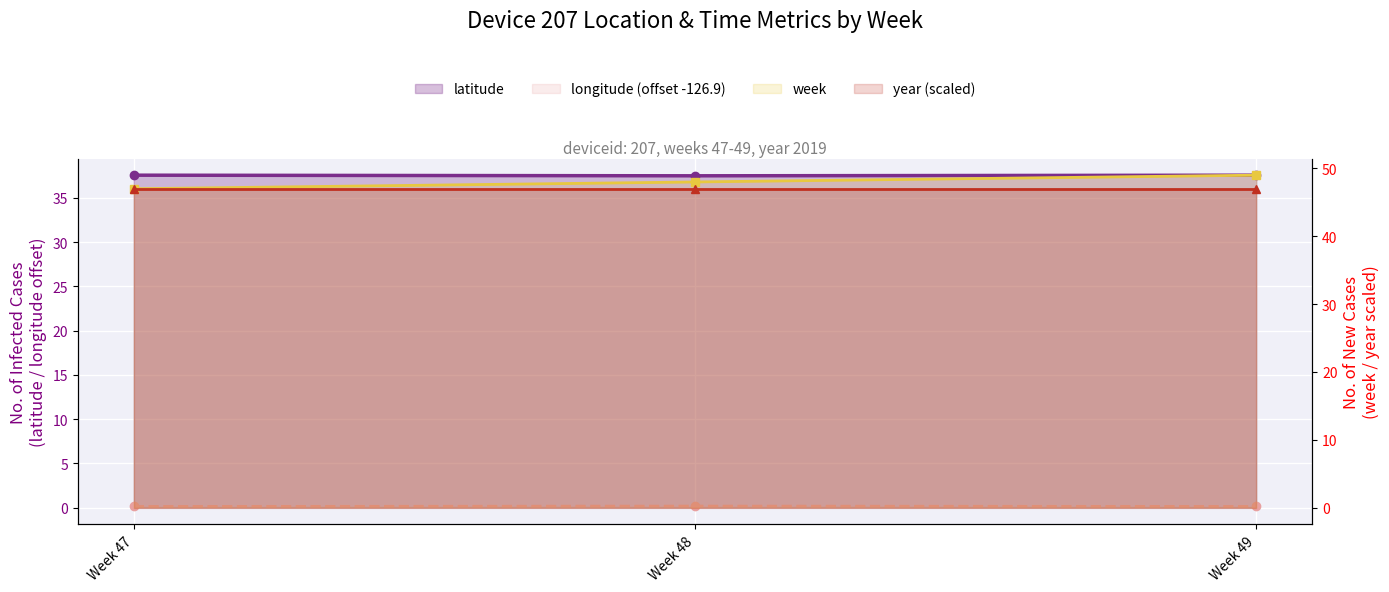

What is the value of the longitude point at the 2nd from the left?

0.2